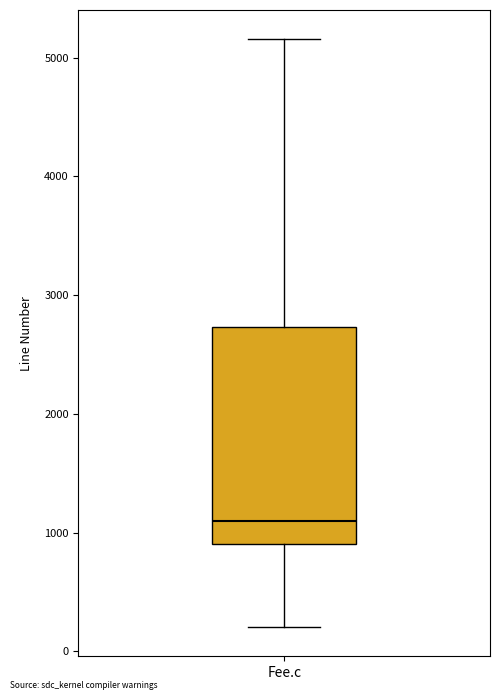

Read this box plot against the y-axis: the position of the median line, the range covered by the box, and the ends of both whiskers. The values are not printed on the chart, so give them approximately, as read against the axis.

median 1100, box 900 to 2700, whiskers 200 to 5200